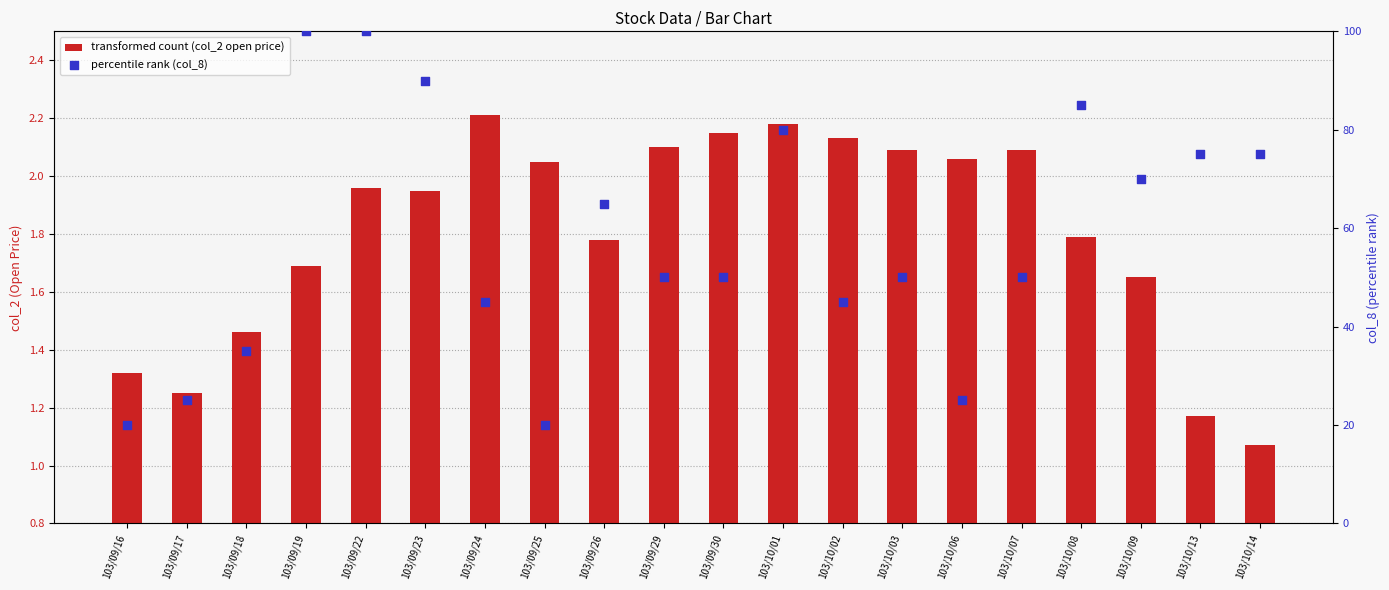

What are all the series names shown in the legend?

transformed count (col_2 open price), percentile rank (col_8)